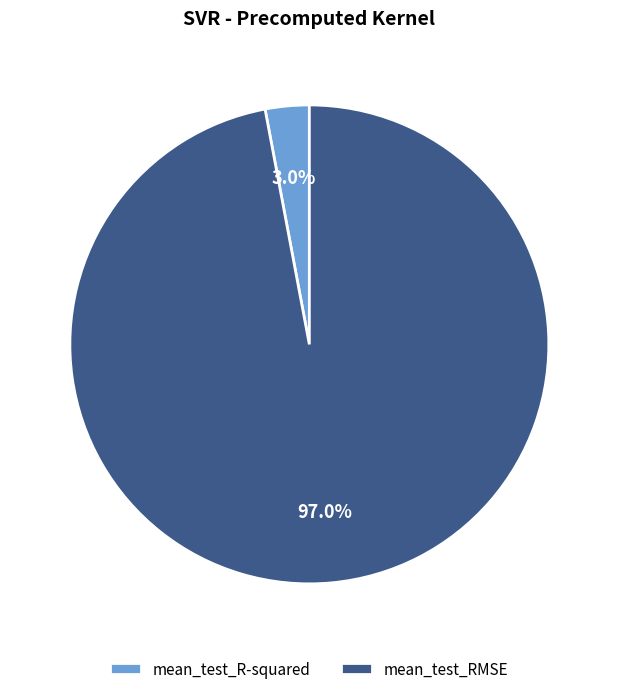

Is it true that mean_test_RMSE is 88% of the pie?

False